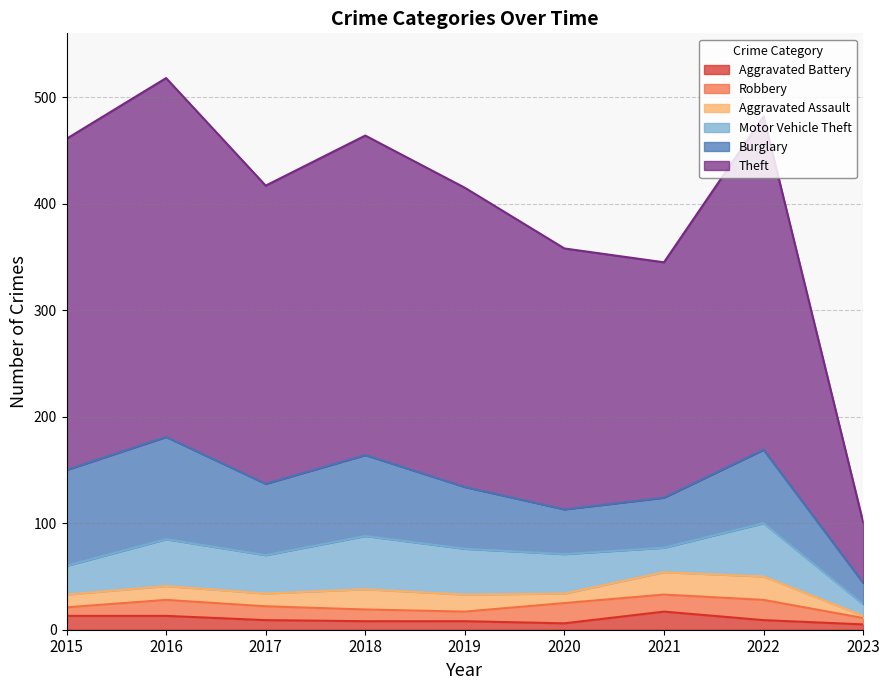

What is the sum of all Aggravated Battery values?

88